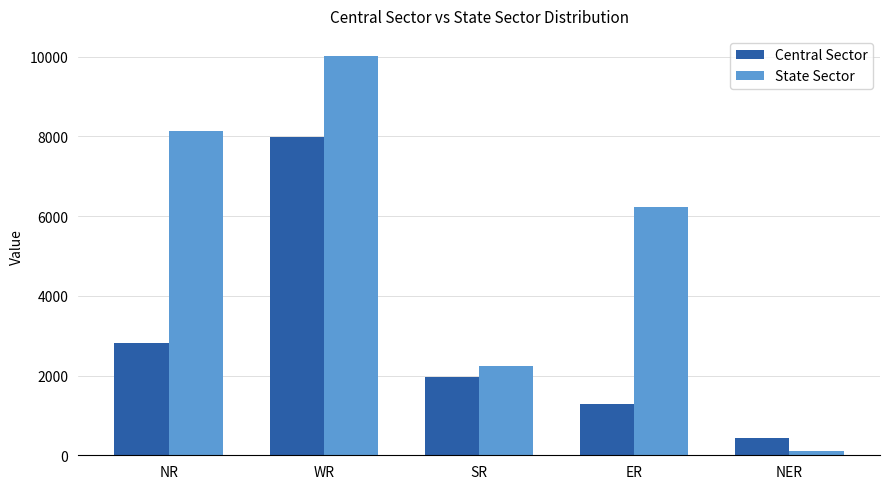

What is the greatest value displayed?

10017